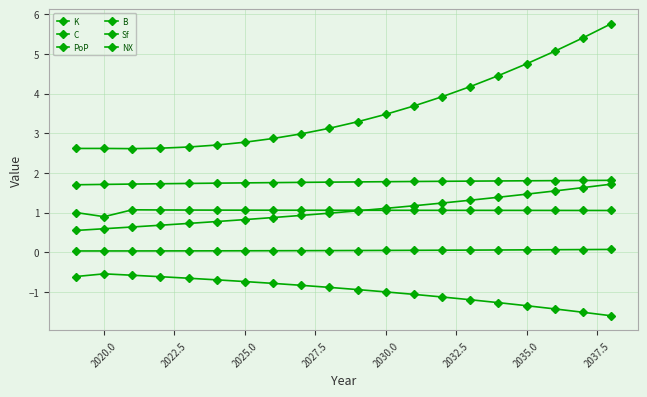

True or false: PoP has more than 0 points higher than both neighbors.

False